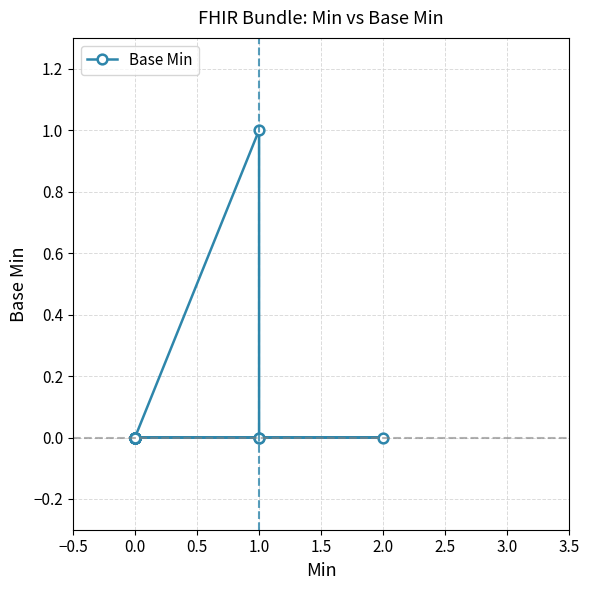

True or false: the data has more than 1 interior local peaks.

False